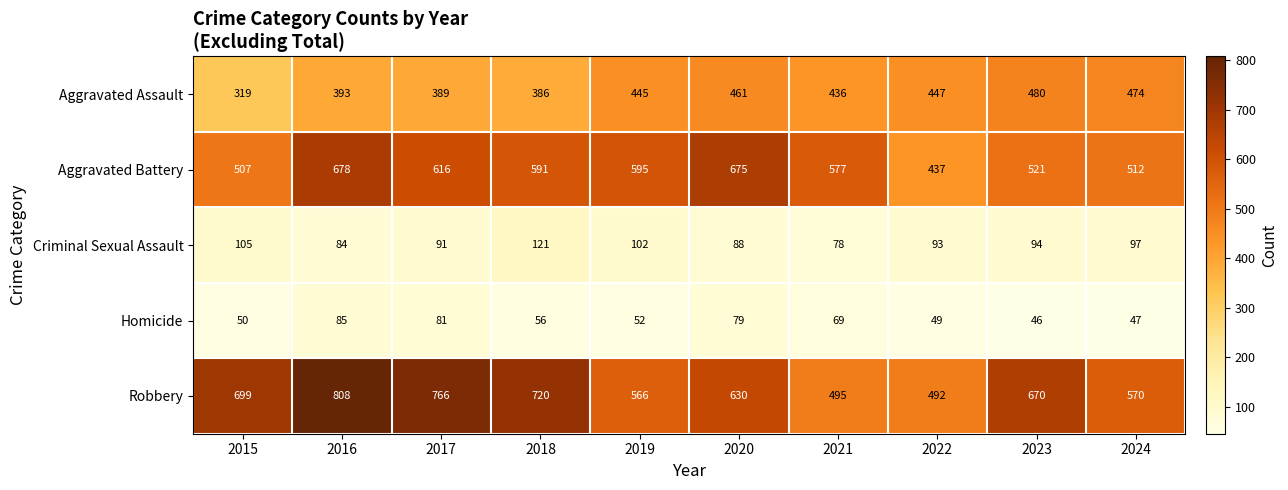

Which series has the largest total across all categories?

Robbery